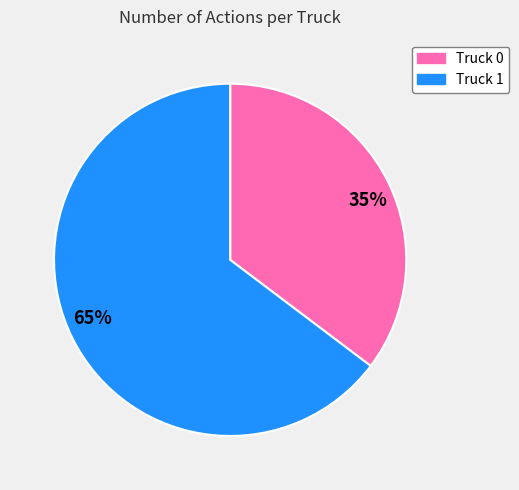

Which category has the smallest portion of the pie?

35%